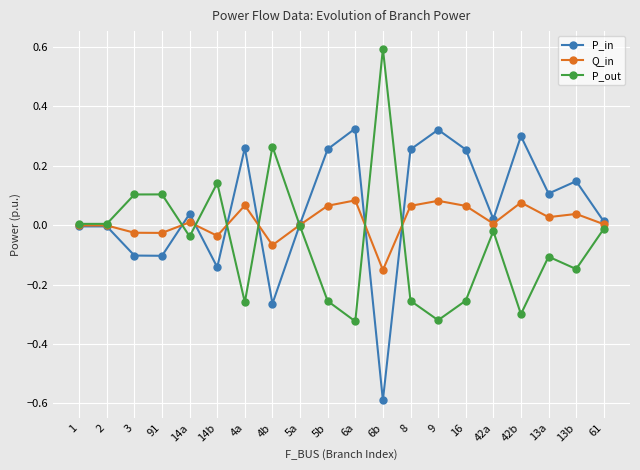

Is it true that P_out equals -0.3 at 42b?

True